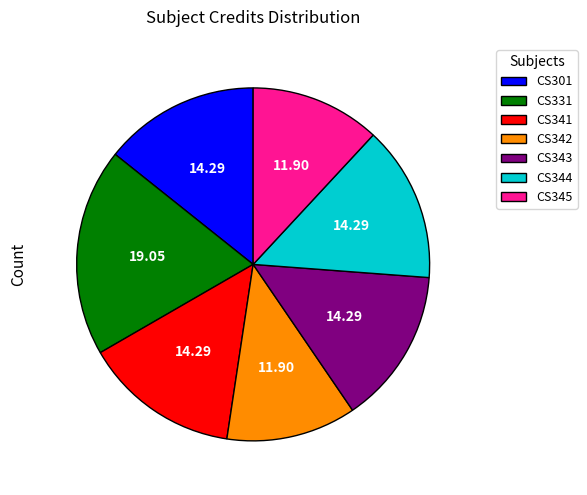

Is there a majority slice in this chart?

No